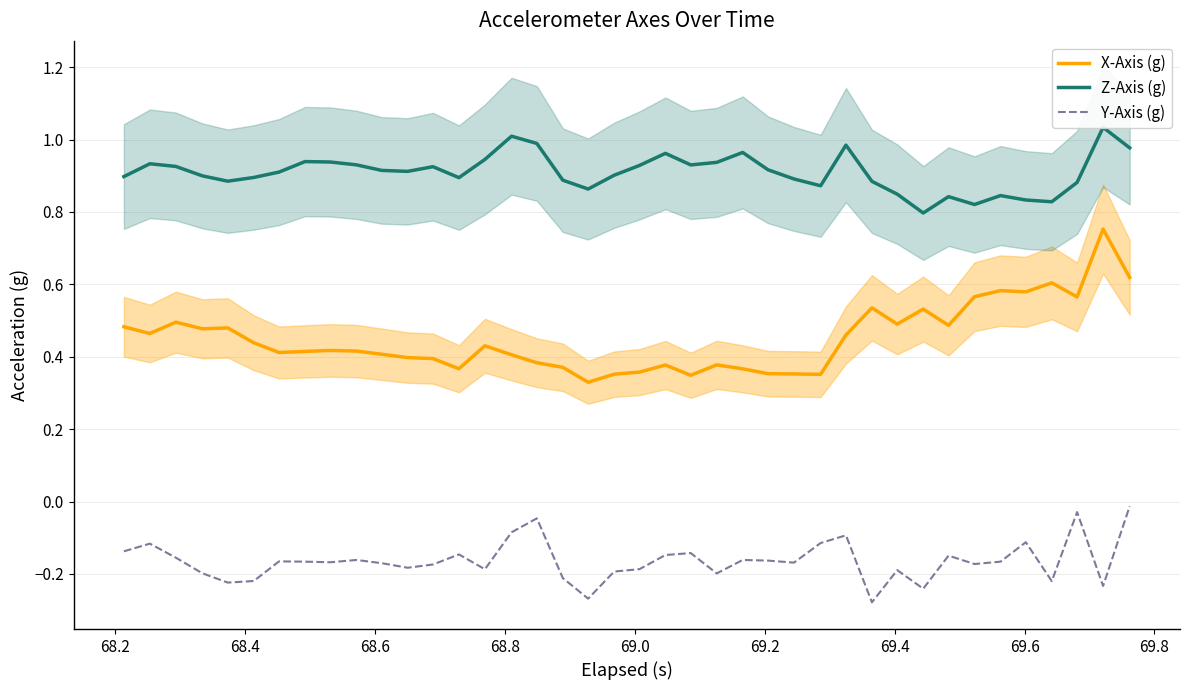

True or false: X-Axis (g) and Y-Axis (g) cross at least once.

False